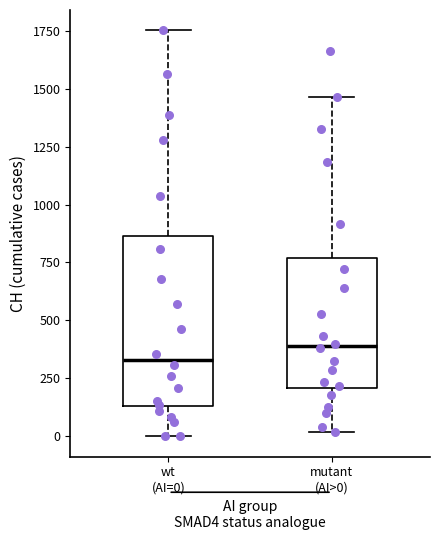

Reading left to right, read every box against the y-axis: the position of its median line, the range the box covers, and the ends of its whiskers. The values are not printed on the chart, so give them approximately, as read against the axis.

wt (AI=0): median 350, box 150 to 850, whiskers 0 to 1750
mutant (AI>0): median 400, box 200 to 750, whiskers 0 to 1450